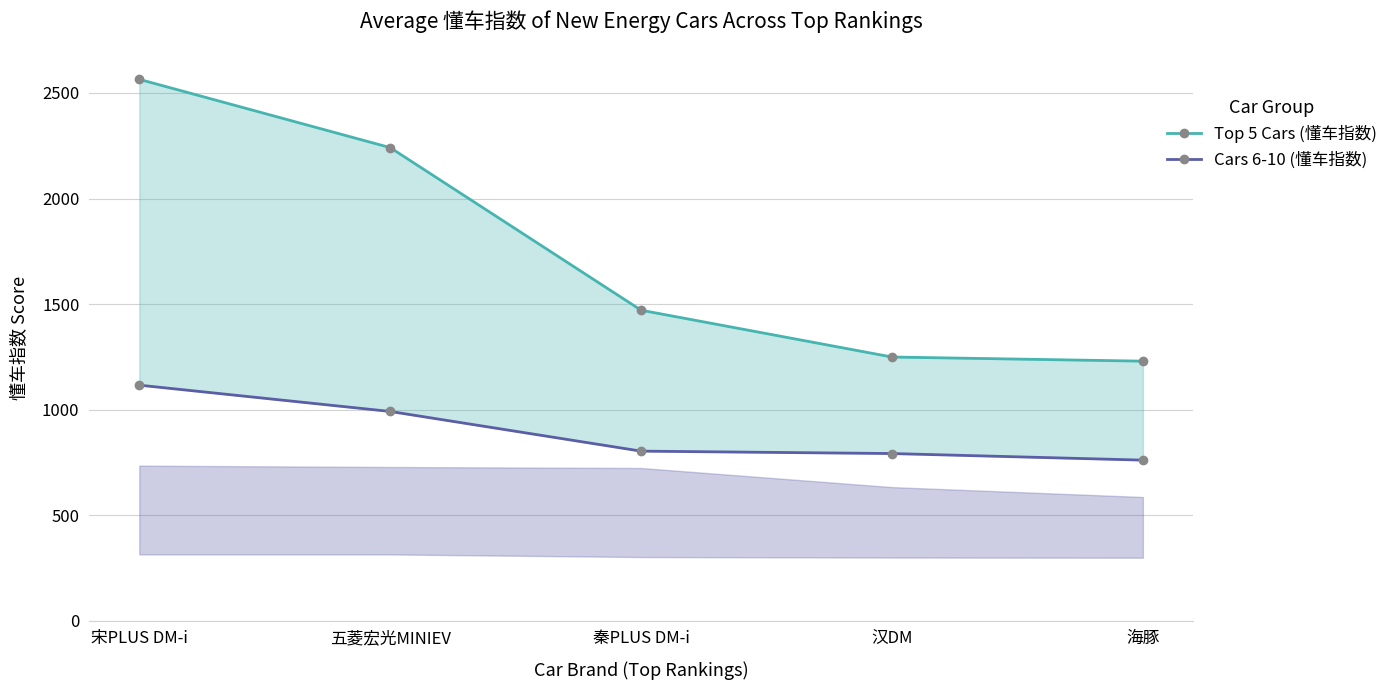

Which label corresponds to the smallest value in the chart?

海豚